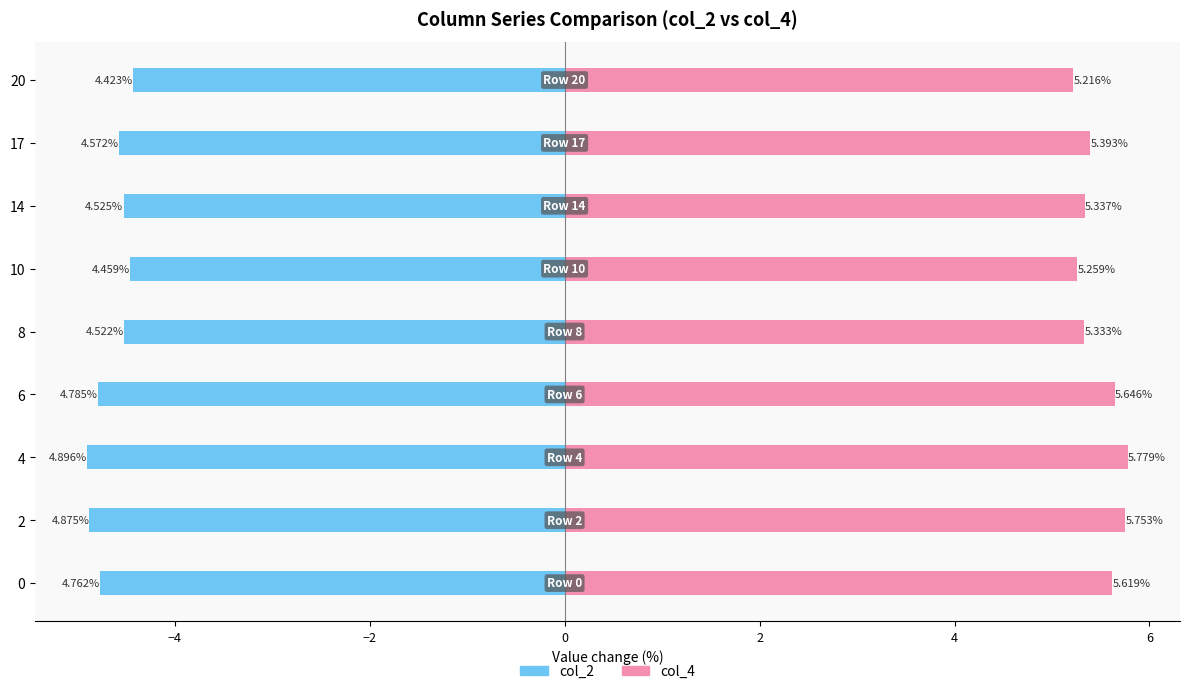

The col_2 series shows -2.1 at 2. True or false?

False